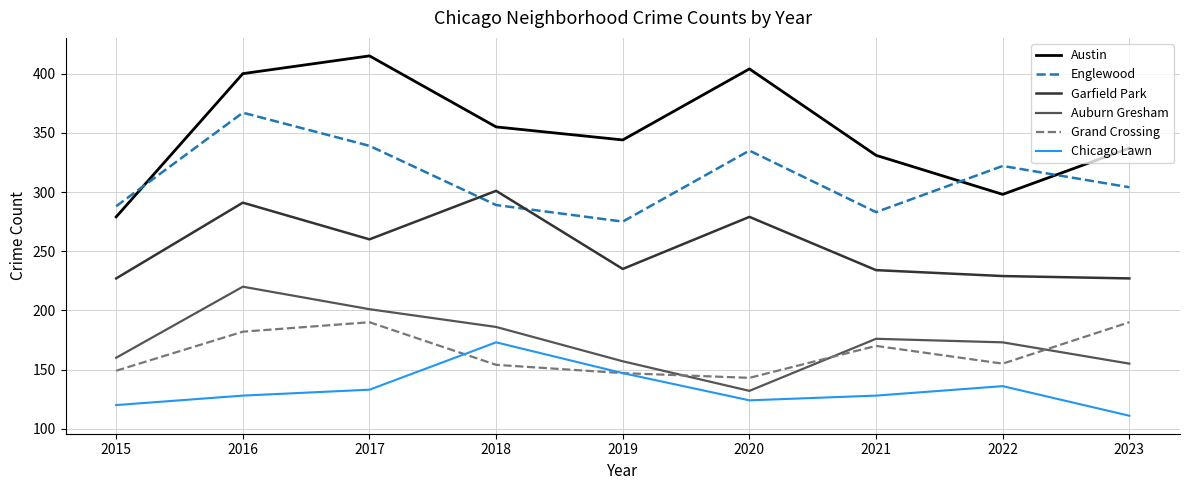

Which series changed the most between 2019 and 2023?

Grand Crossing